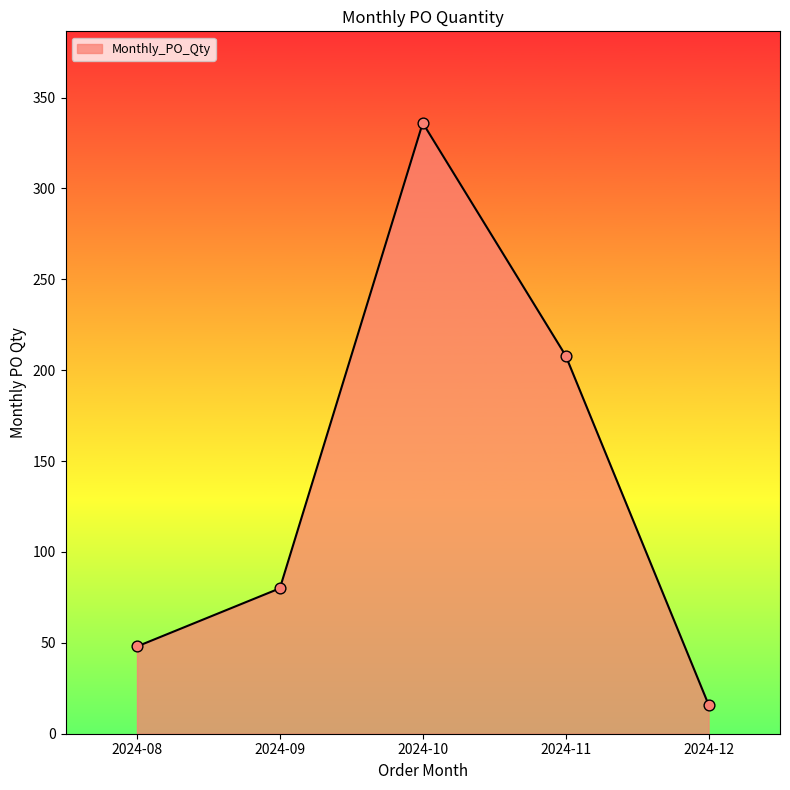

What is the ratio of the value at 2024-08 to the value at 2024-12?

3.0